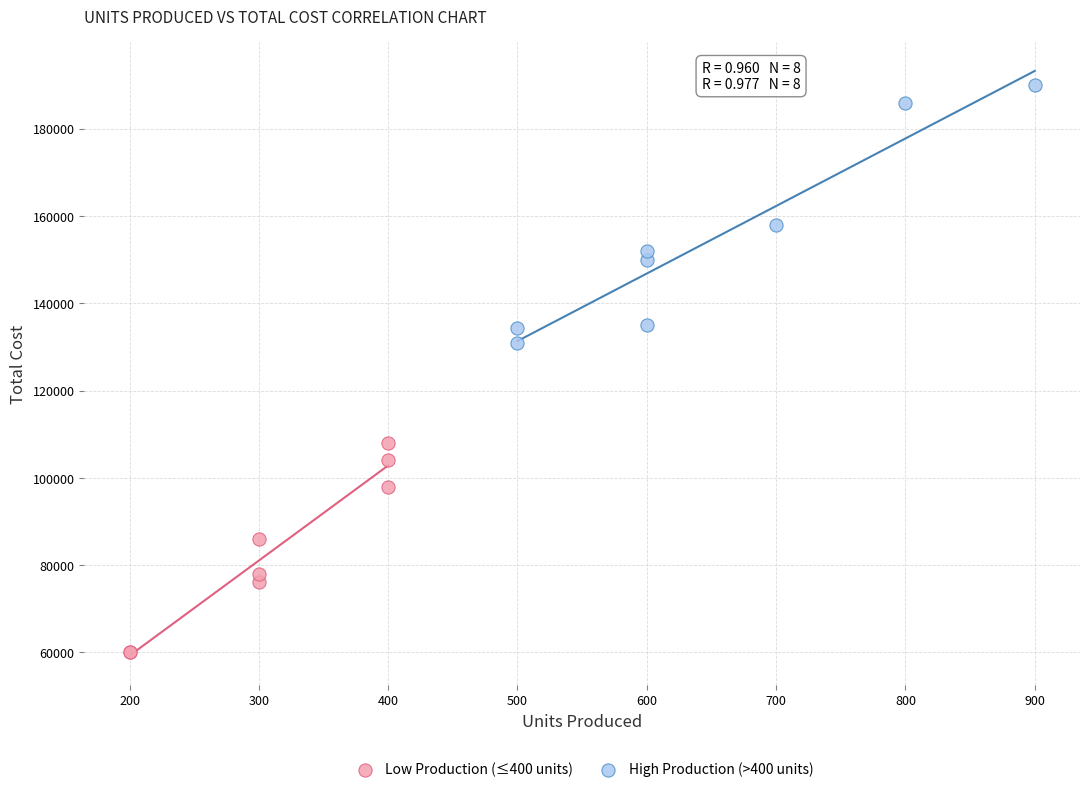

Which series has the largest Y range (max minus min)?

High Production (>400 units)